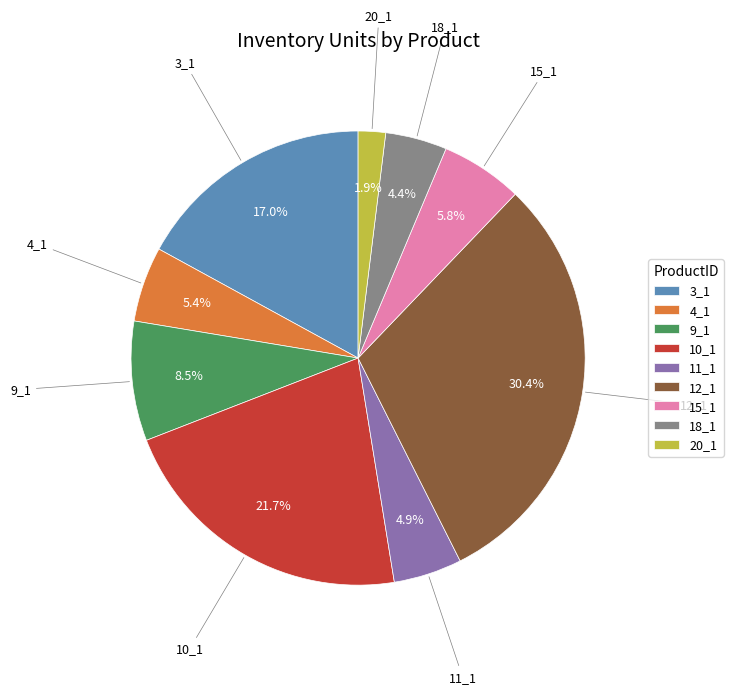

What percentage do 9_1 and 11_1 together represent?

13.4%